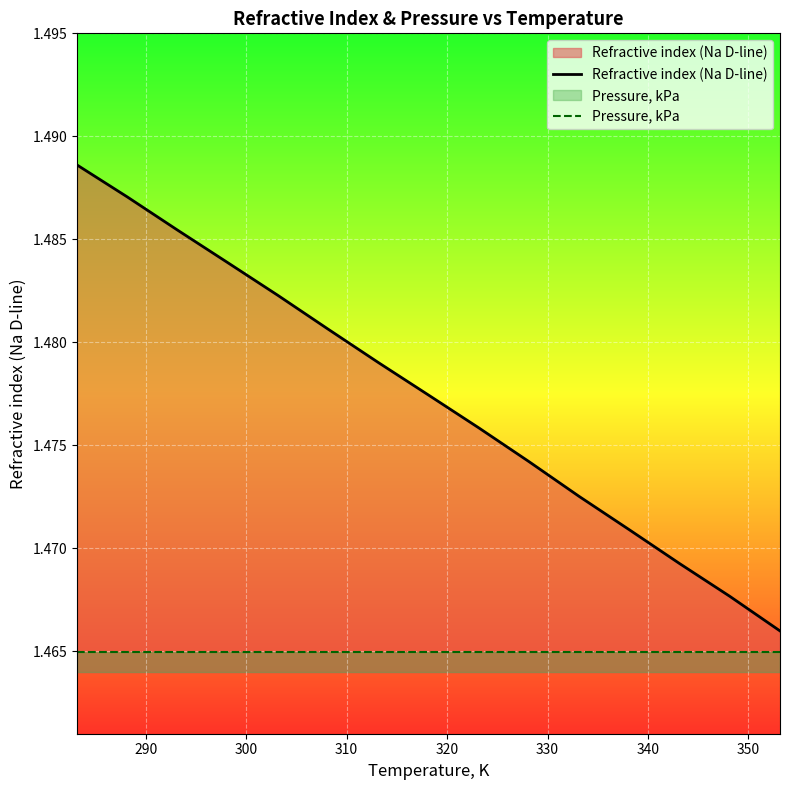

Count the Refractive index (Na D-line) values in the range 1 to 2.

15